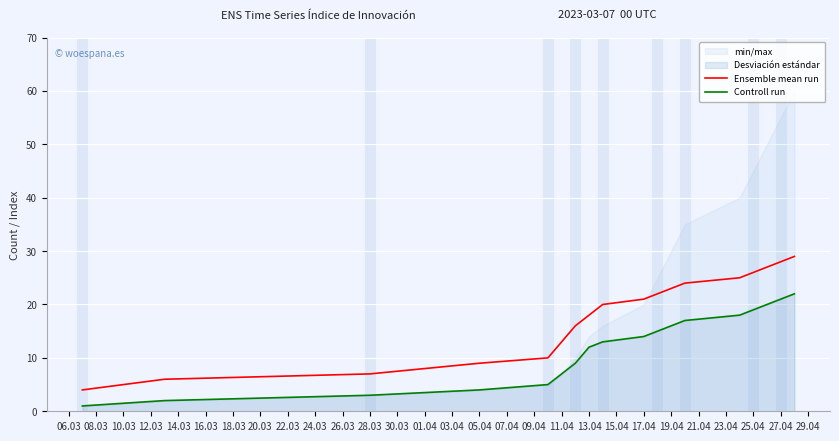

The Ensemble mean run series shows 18 at 13.04. True or false?

True